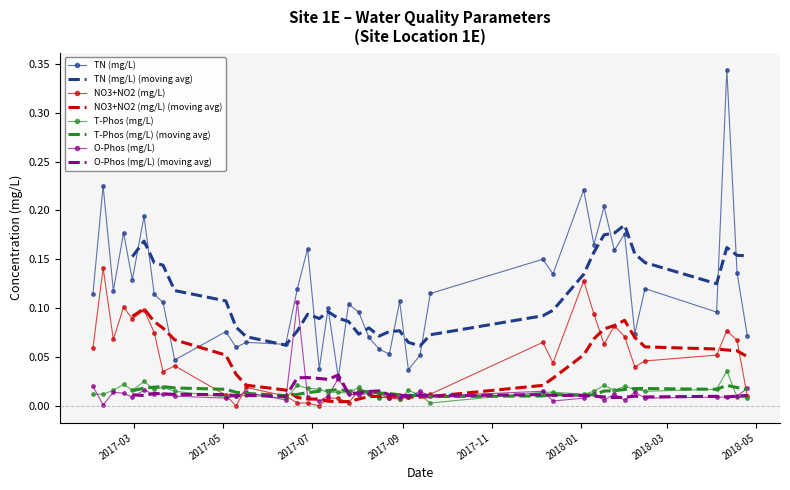

True or false: T-Phos (mg/L) has more than 2 points higher than both neighbors.

True